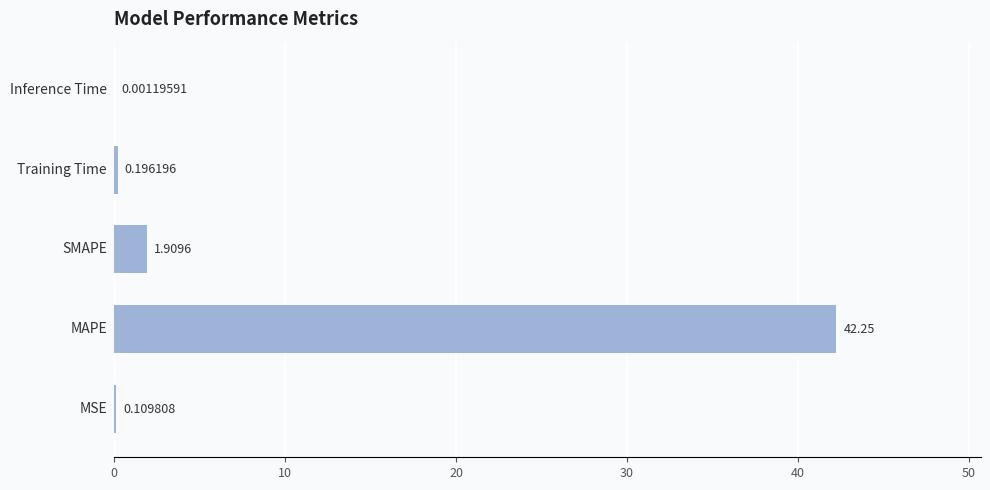

What is the sum of all values?

44.5